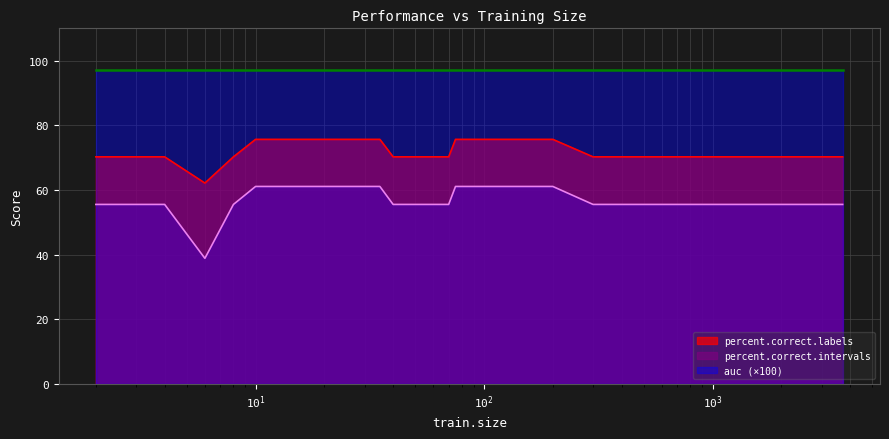

Which series has the largest total across all categories?

auc (×100)